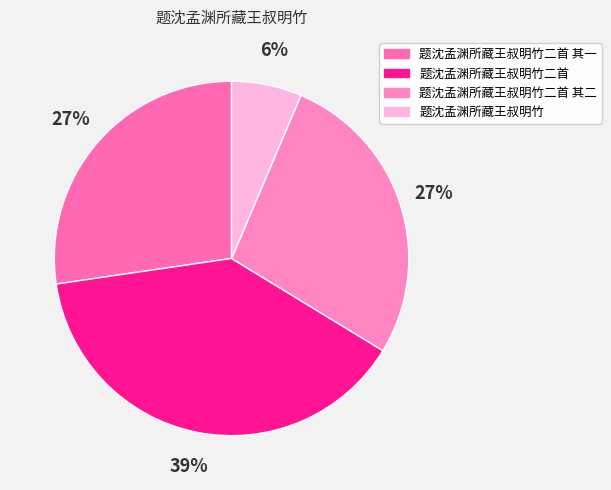

The 题沈孟渊所藏王叔明竹二首 slice represents 30% of the pie. True or false?

False